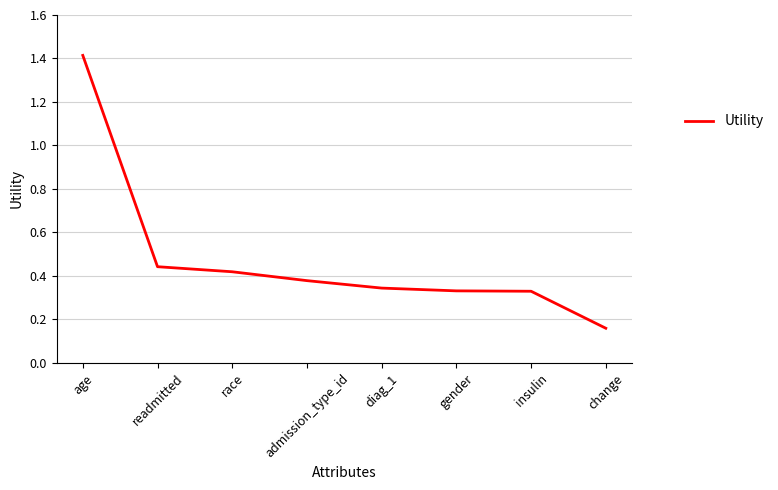

What is the change in value from race to change?

-0.3